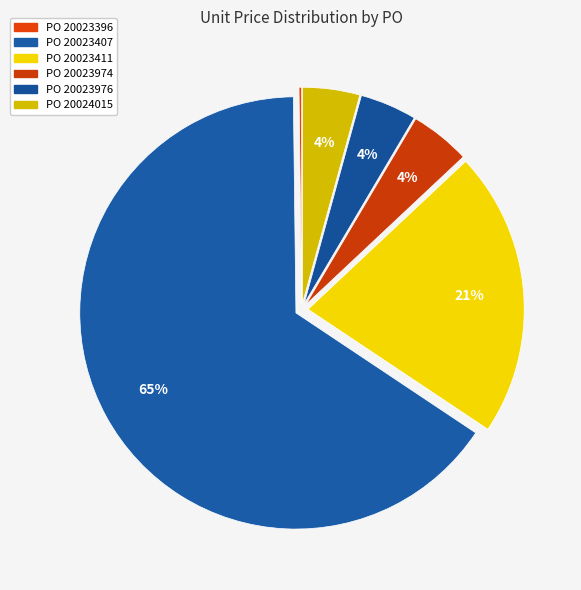

What is the majority slice?

20023407